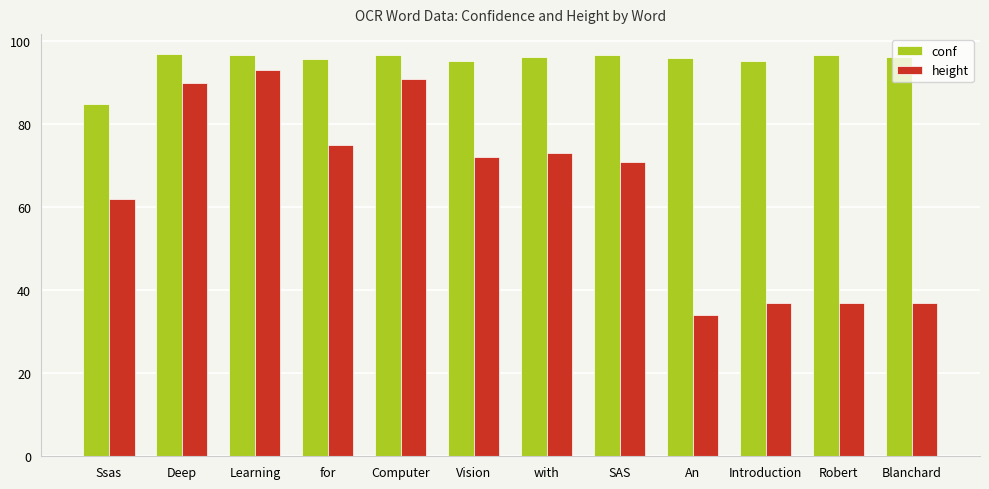

What is the sum of all height values?

772.0